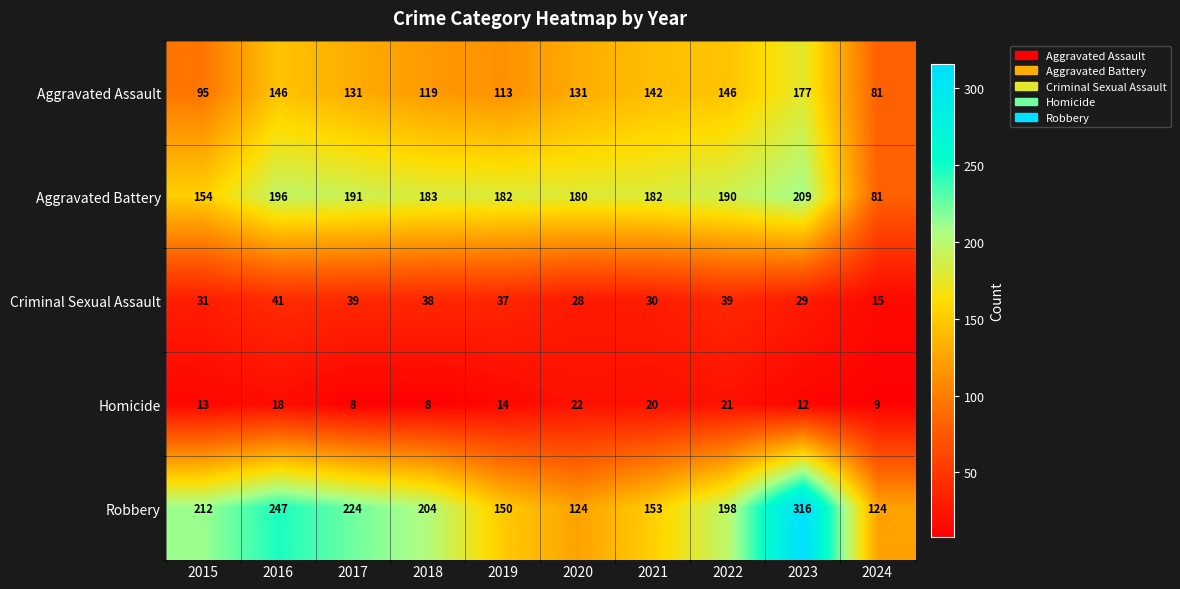

What is the maximum value for Robbery?

316